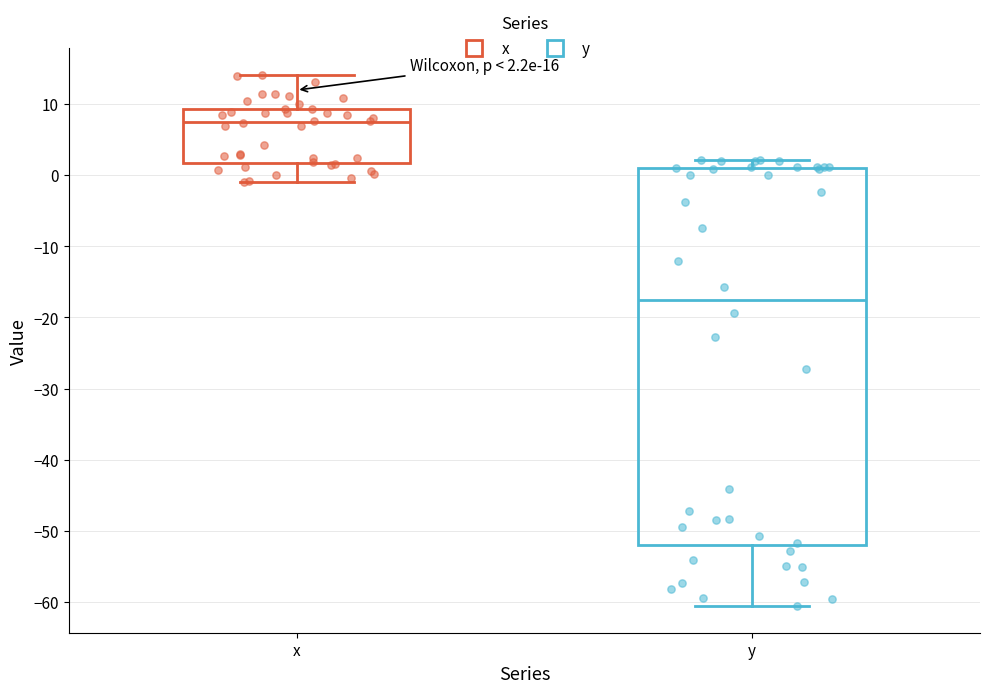

Comparing the boxes themselves (not the whiskers), which one is the tallest?

y